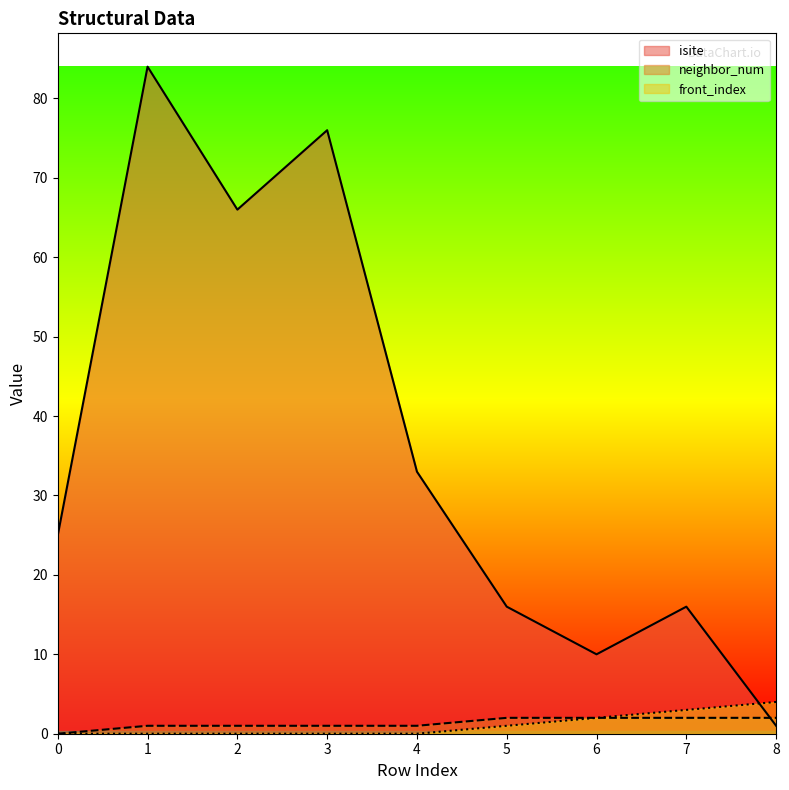

What is the value of the front_index point at the 7th from the left?

2